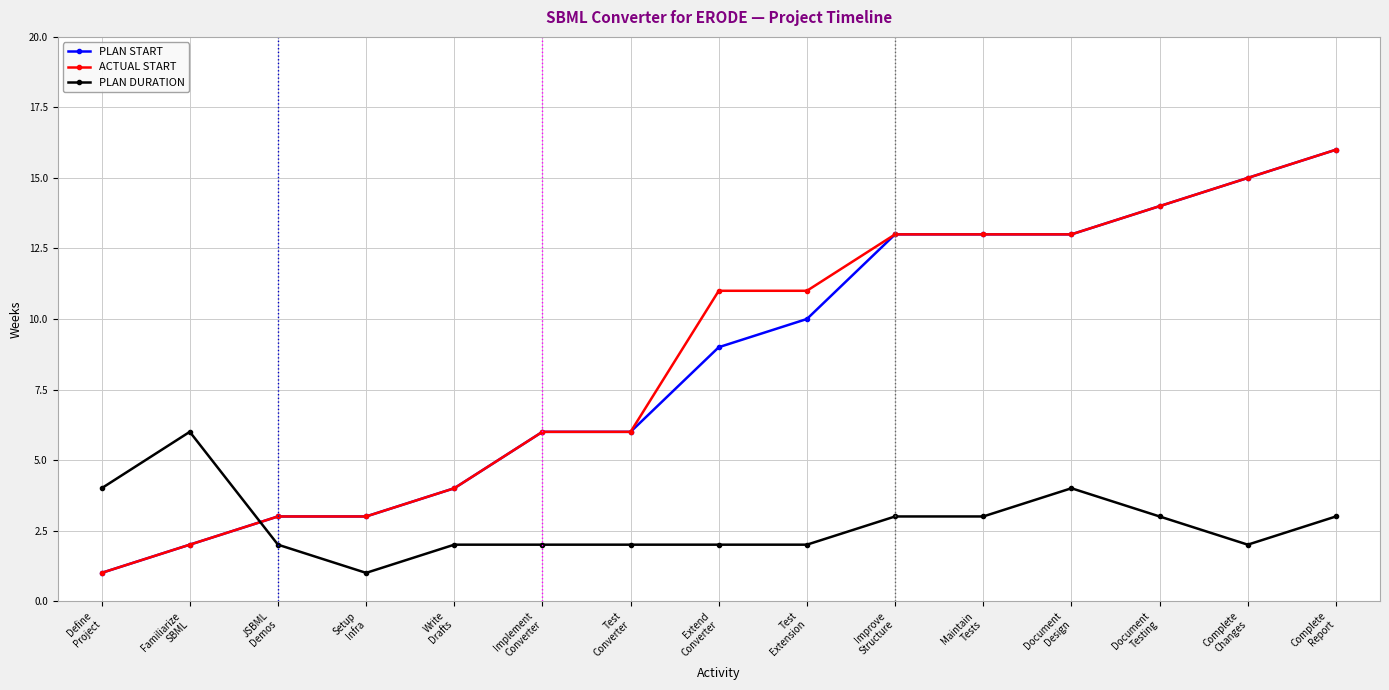

What is the total value across all series at Setup
Infra?

7